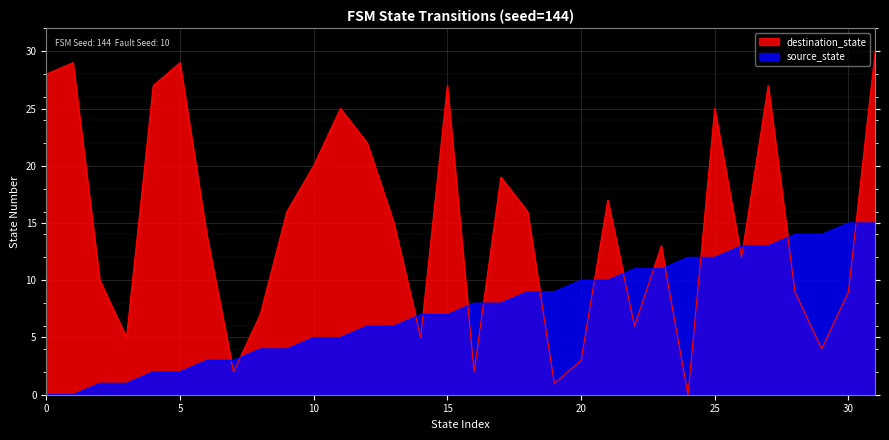

Is the value of destination_state at 30 greater than the value of source_state at 1?

Yes